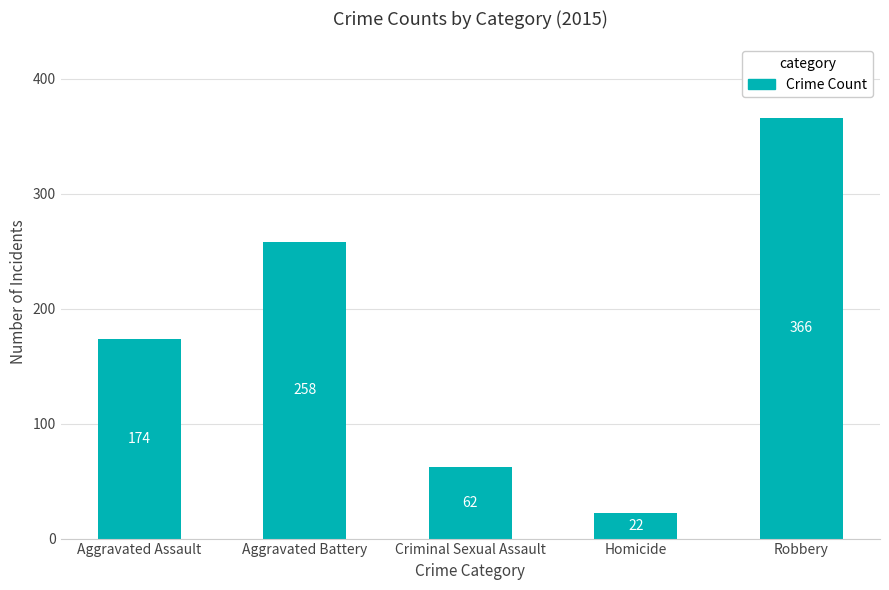

What is the value of the 3rd bar from the left?

62